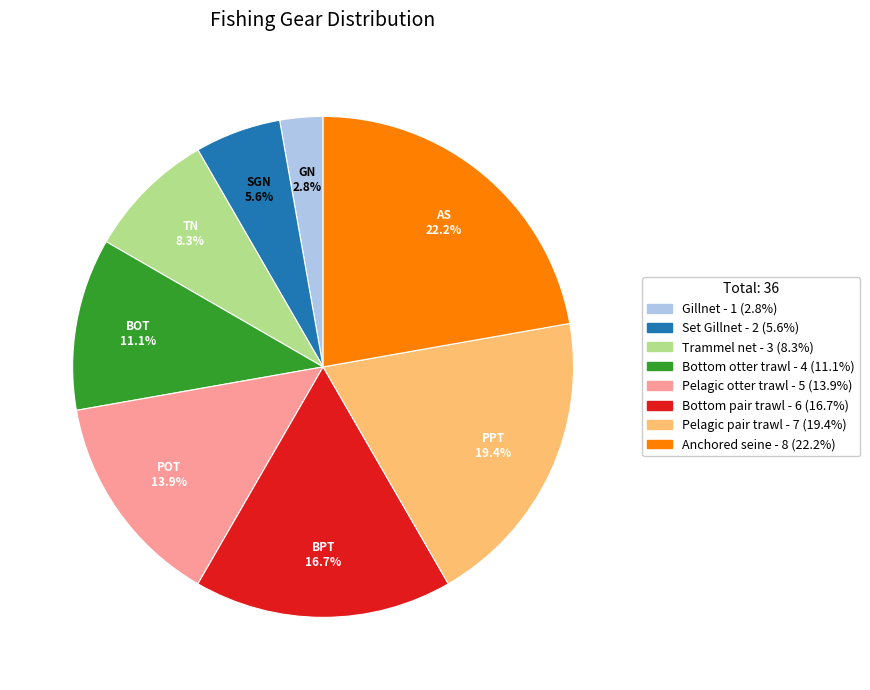

Is it true that Pelagic otter trawl is 2% of the pie?

False